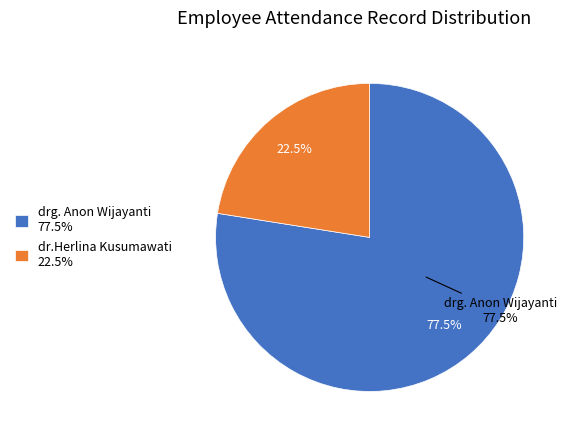

Is there a majority slice in this chart?

Yes